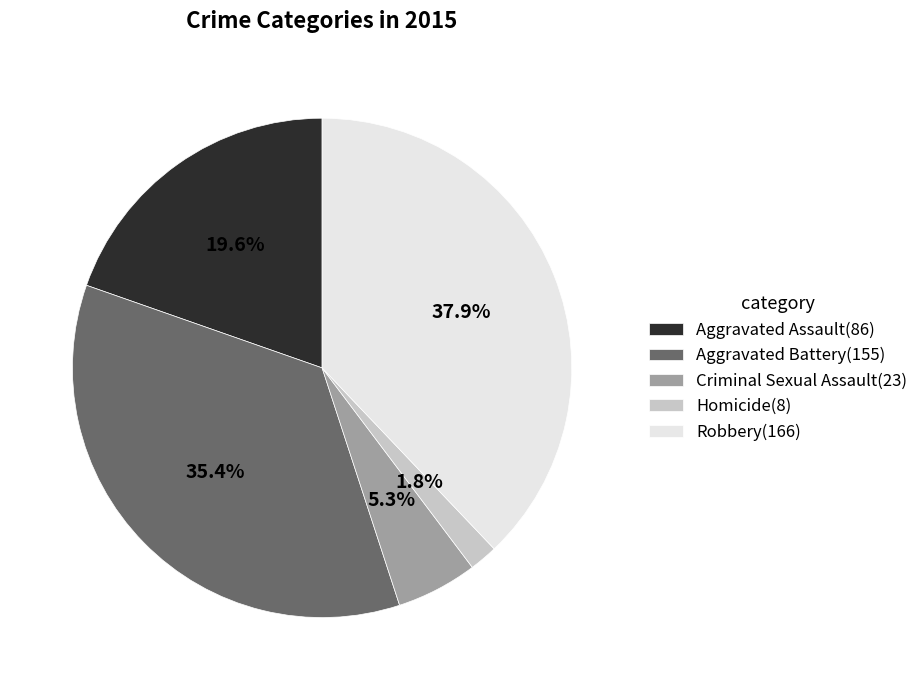

To the nearest percent, what is the average slice percentage?

20%